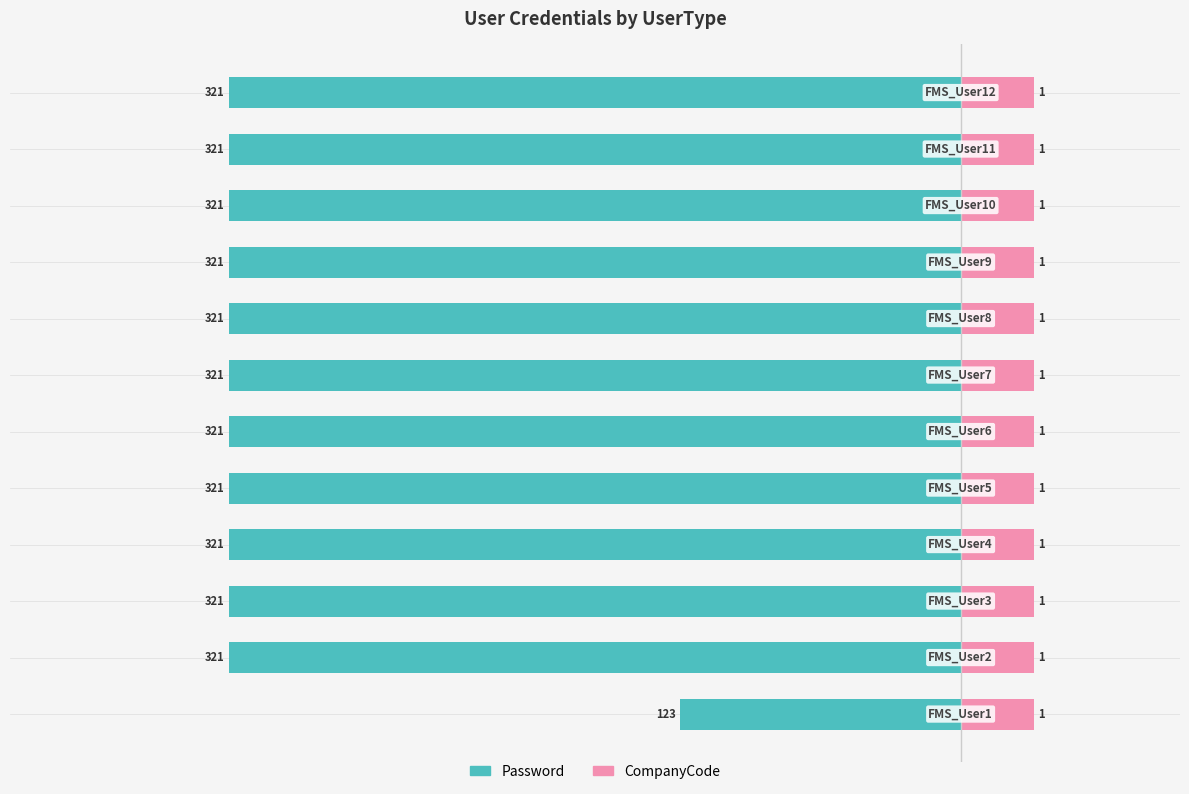

True or false: CompanyCode has a value of 0.8 at 10.

False